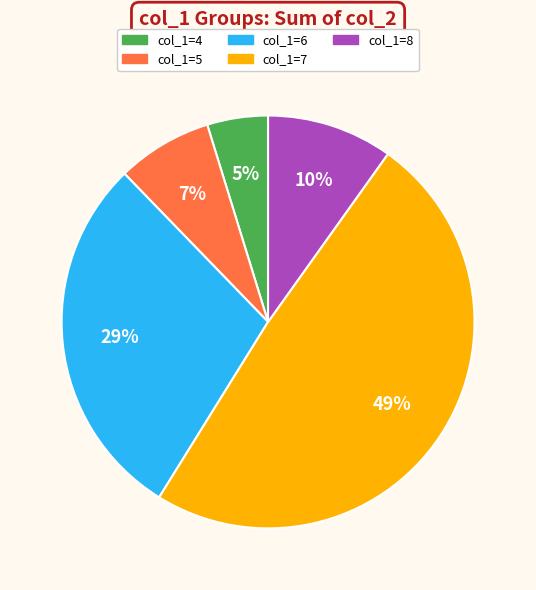

Does any single category account for the majority?

No